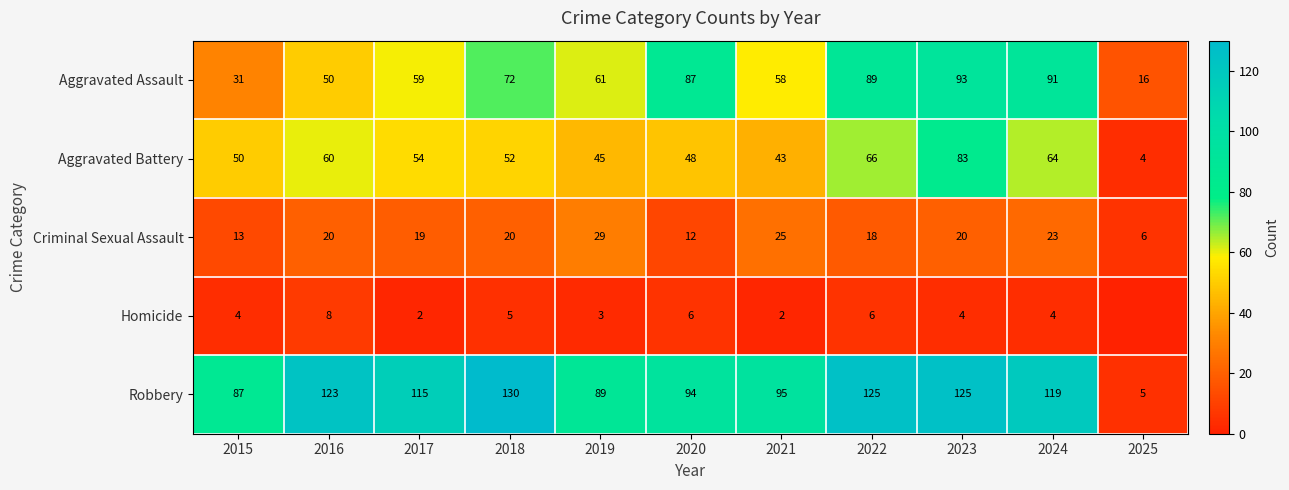

What is the difference between the Aggravated Assault values at 2017 and 2023?

34